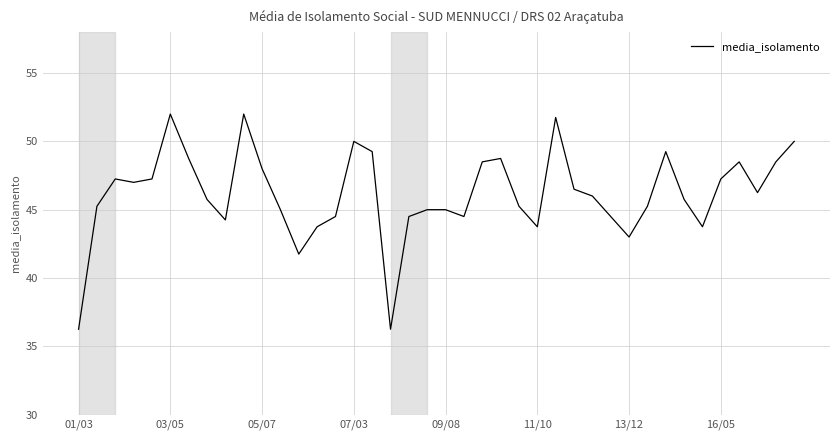

What is the greatest value displayed?

52.0